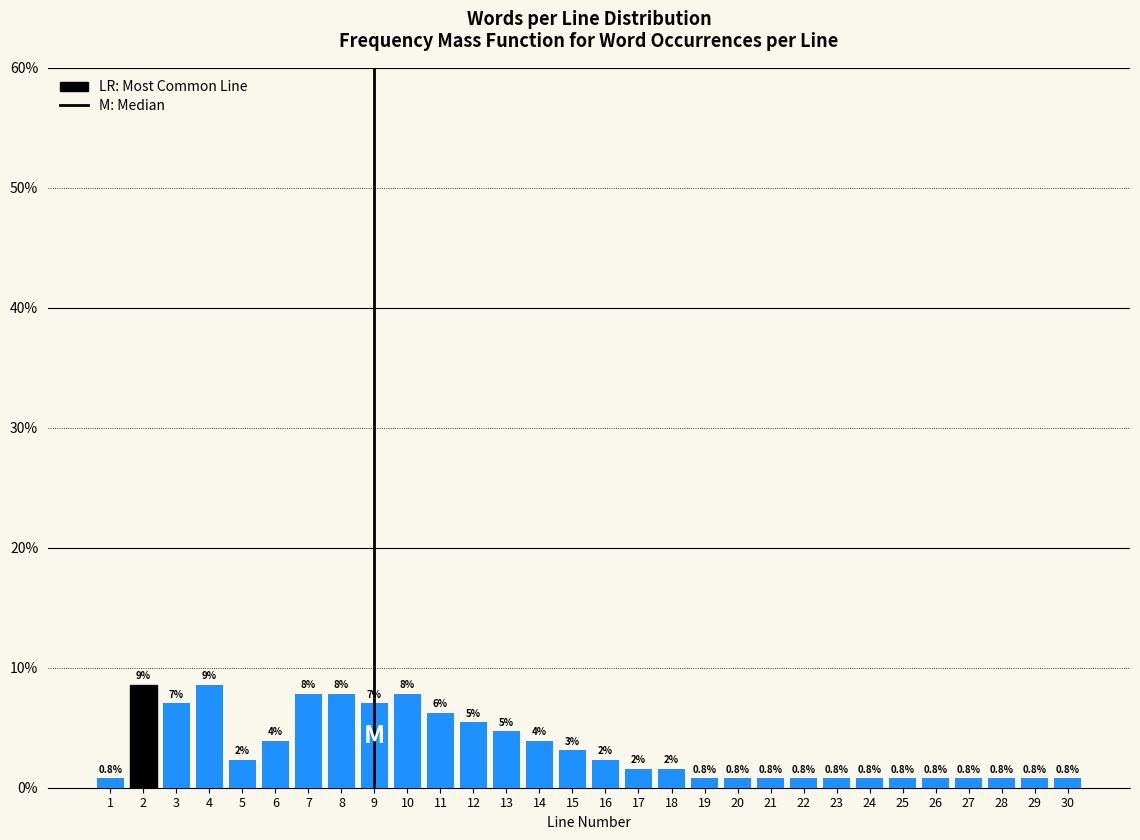

True or false: the data shows 0.8 at 19.

True